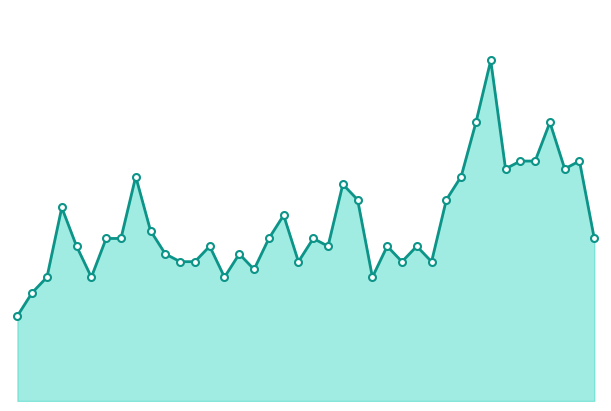

Reading left to right, extract all data points from this chart.

11	14	16	25	20	16	21	21	29	22	19	18	18	20	16	19	17	21	24	18	21	20	28	26	16	20	18	20	18	26	29	36	44	30	31	31	36	30	31	21